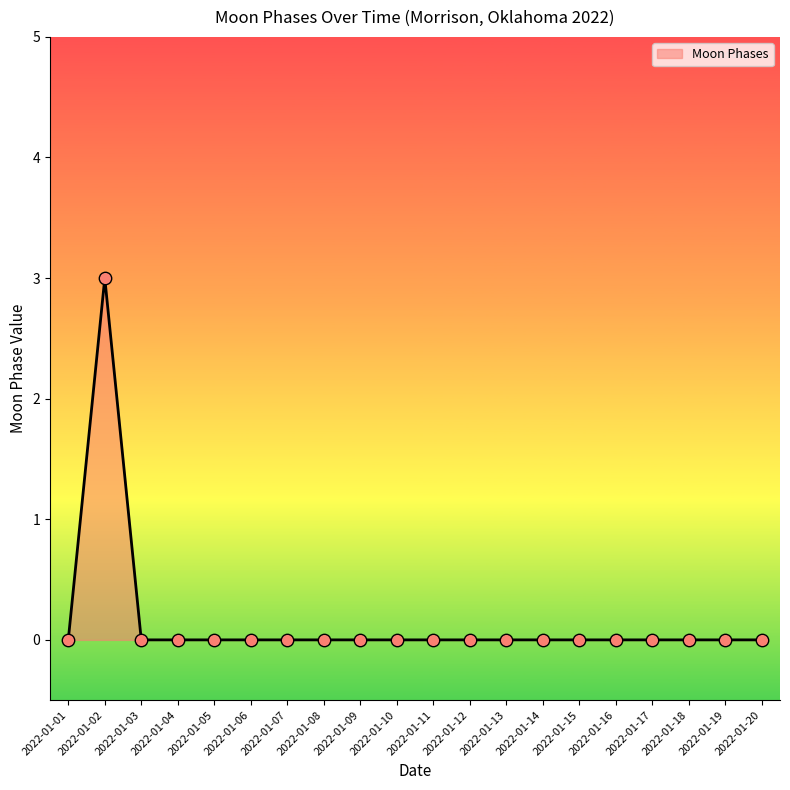

What is the difference between the maximum and minimum values?

3